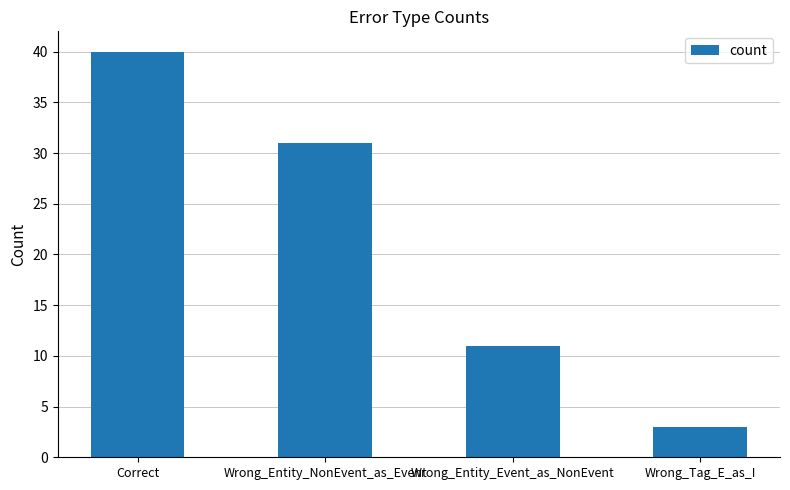

List the labels in order of value, smallest first.

Wrong_Tag_E_as_I, Wrong_Entity_Event_as_NonEvent, Wrong_Entity_NonEvent_as_Event, Correct